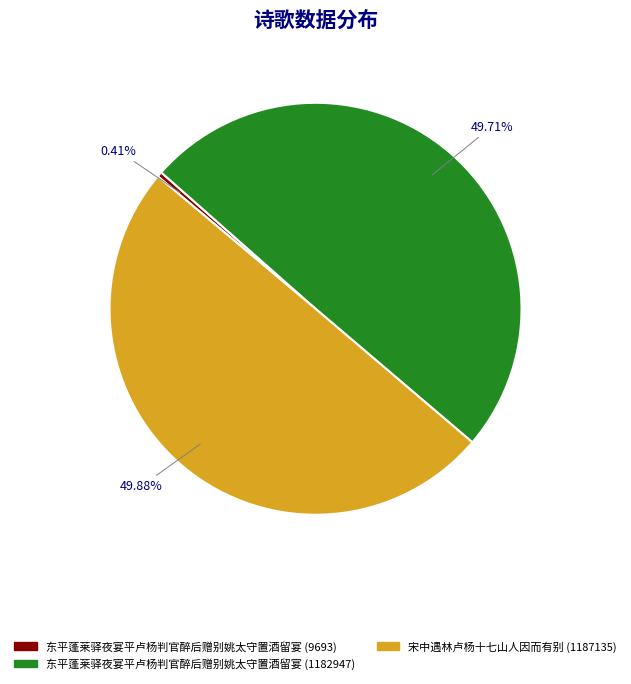

To the nearest percent, what is the difference between the 东平蓬莱驿夜宴平卢杨判官醉后赠别姚太守置酒留宴 (1182947) and 东平蓬莱驿夜宴平卢杨判官醉后赠别姚太守置酒留宴 (9693) slice percentages?

49%